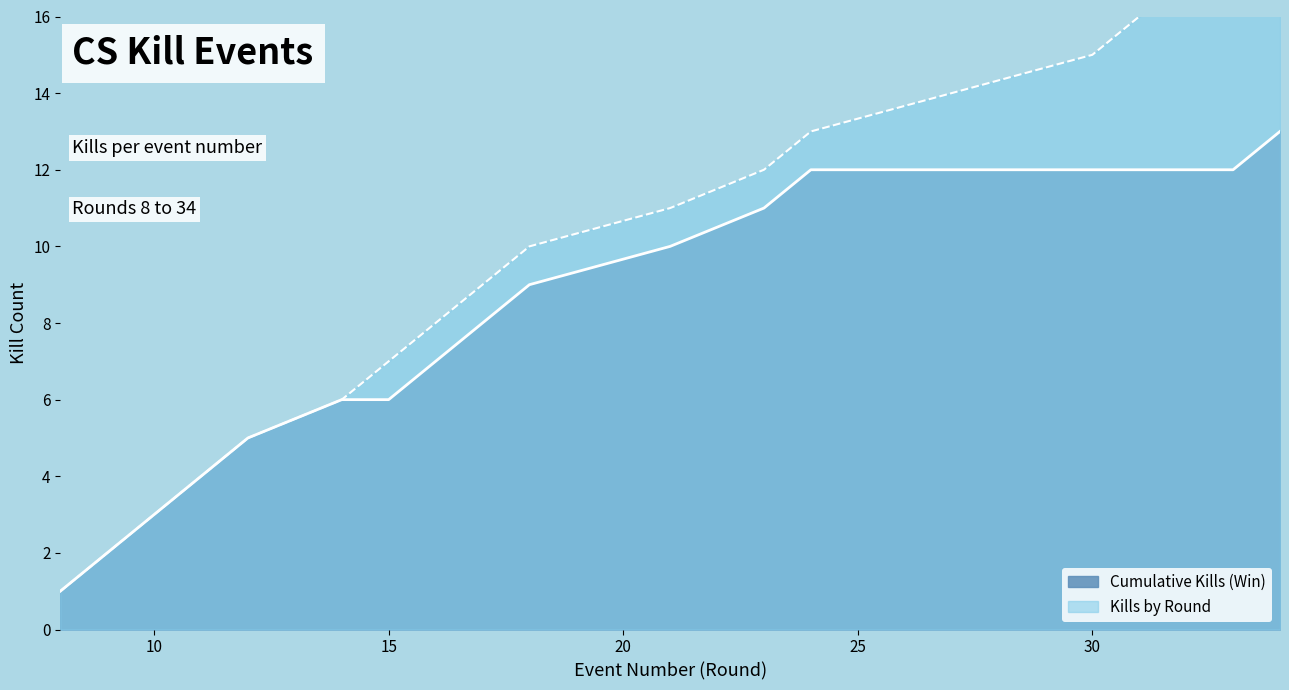

What are all the series names shown in the legend?

Kills by Round, Cumulative Kills (Win)